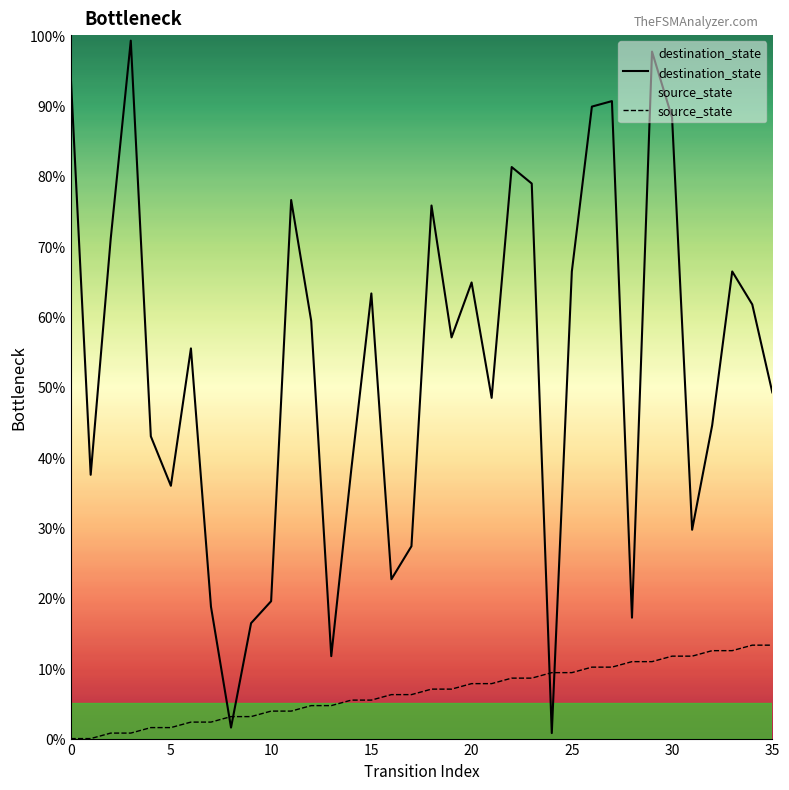

Which label corresponds to the largest value in the chart?

3